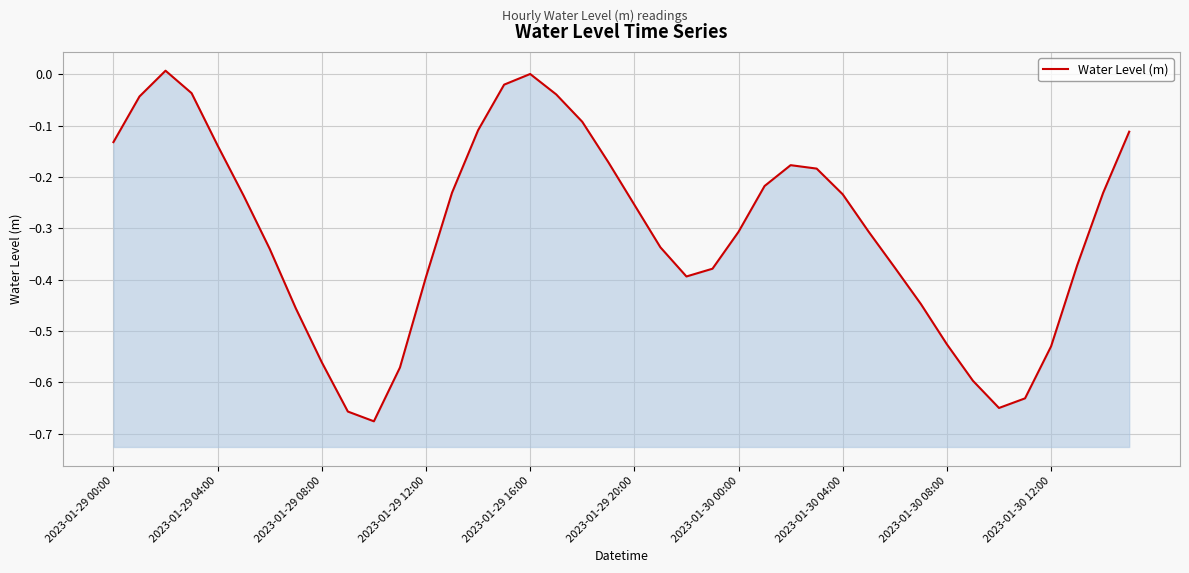

Reading right to left, what are all the values shown in this chart?

-0.1	-0.2	-0.4	-0.5	-0.6	-0.7	-0.6	-0.5	-0.4	-0.4	-0.3	-0.2	-0.2	-0.2	-0.2	-0.3	-0.4	-0.4	-0.3	-0.3	-0.2	-0.1	-0.0	0.0	-0.0	-0.1	-0.2	-0.4	-0.6	-0.7	-0.7	-0.6	-0.5	-0.3	-0.2	-0.1	-0.0	0.0	-0.0	-0.1